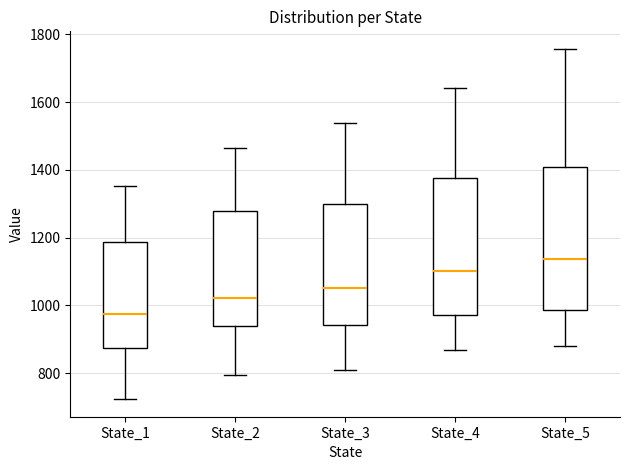

Where does the lower whisker of the box for State_5 end on the y-axis? The values are not printed on the chart, so give them approximately, as read against the axis.

880